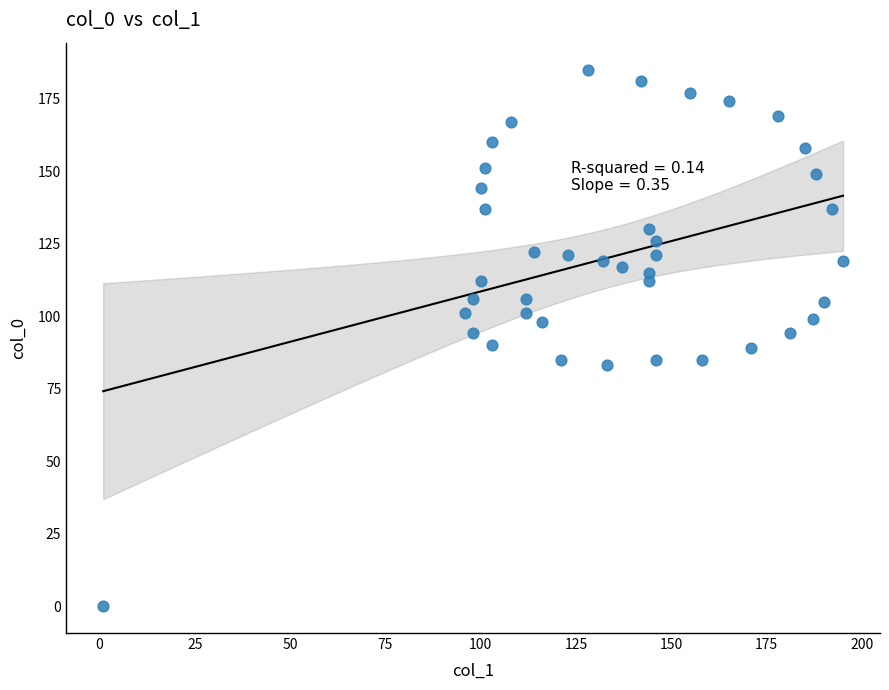

What is the range of X values (max minus min)?

194